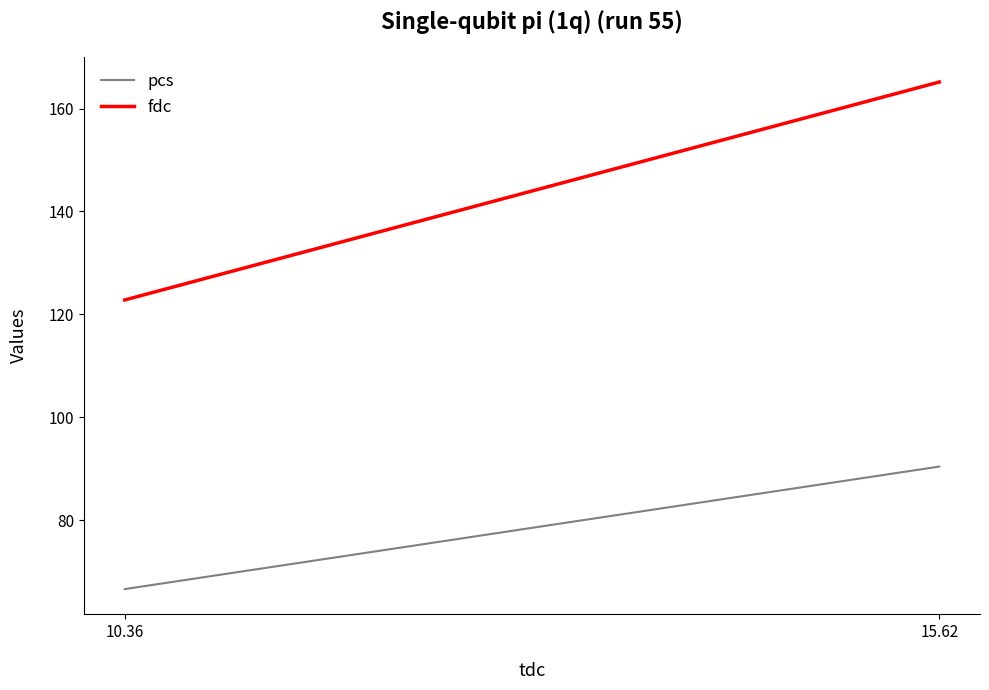

Which category has the highest value in the pcs series?

15.62